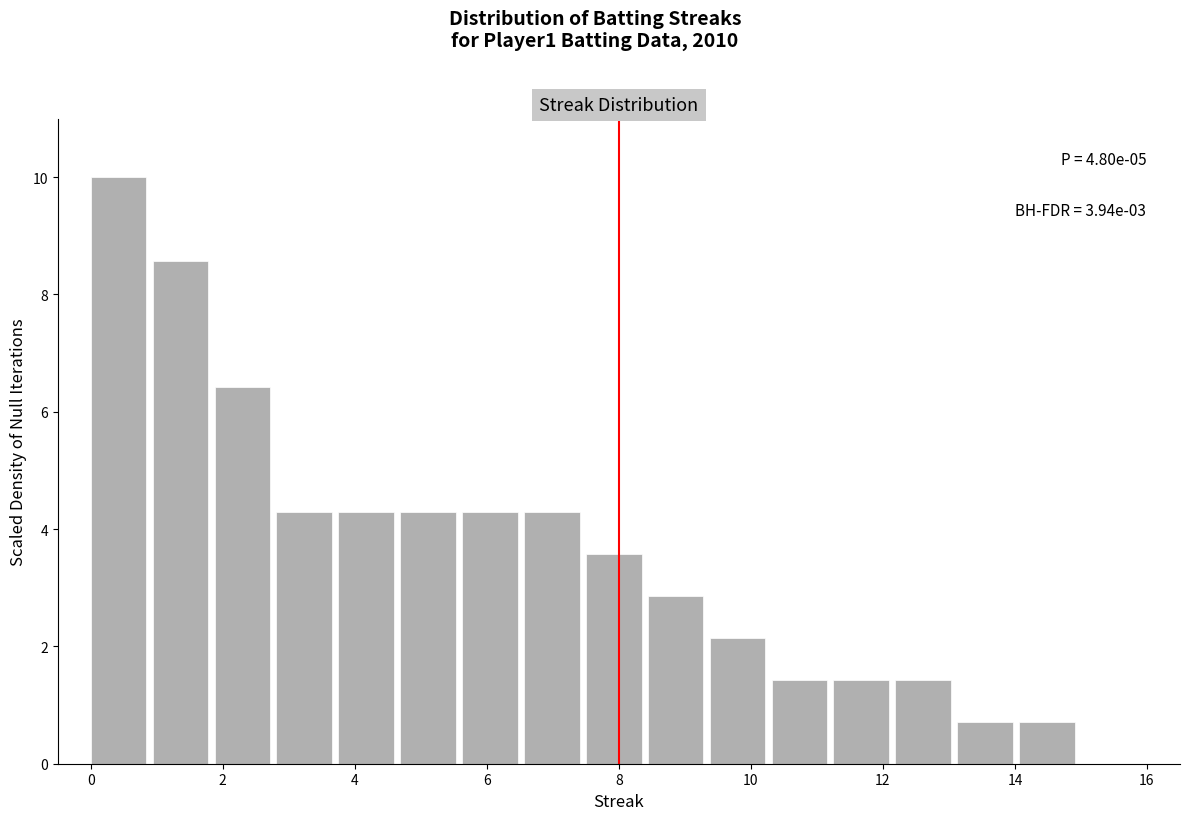

Over which range of the x-axis is the bar tallest?

0.0 to 1.0